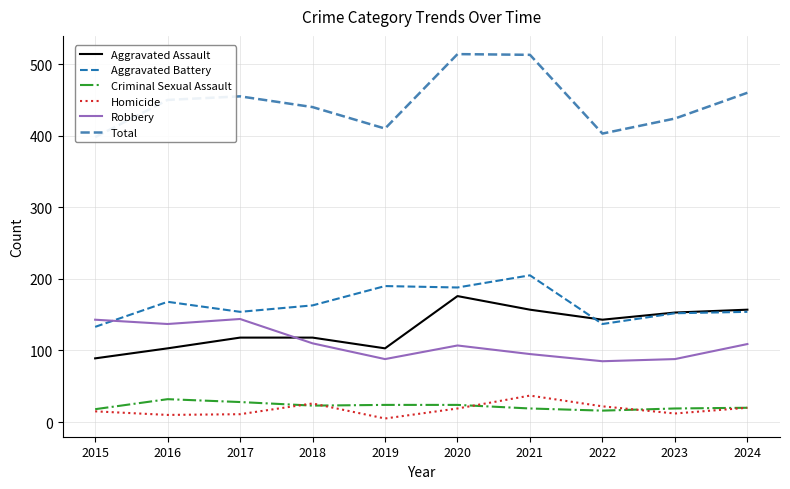

The Aggravated Battery series shows 273 at 2024. True or false?

False